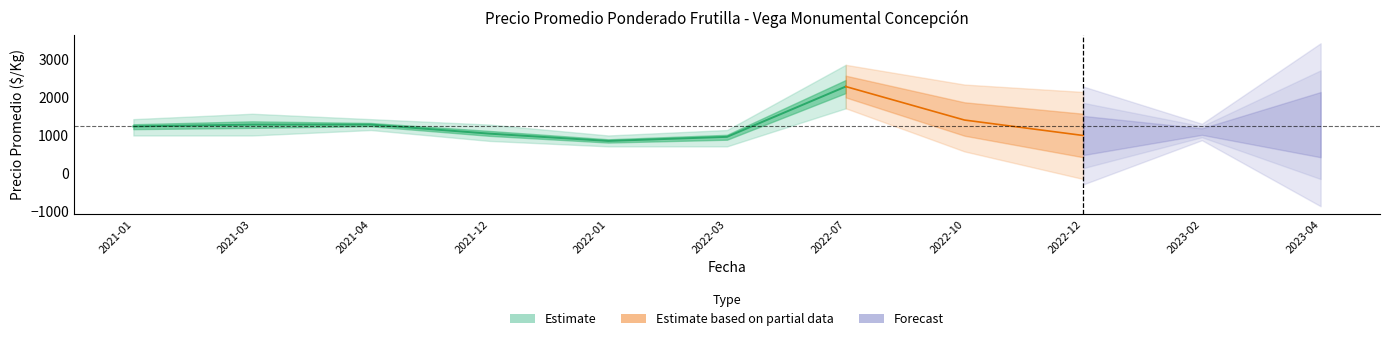

What is the change in value from 2021-01 to 2021-03?

+48